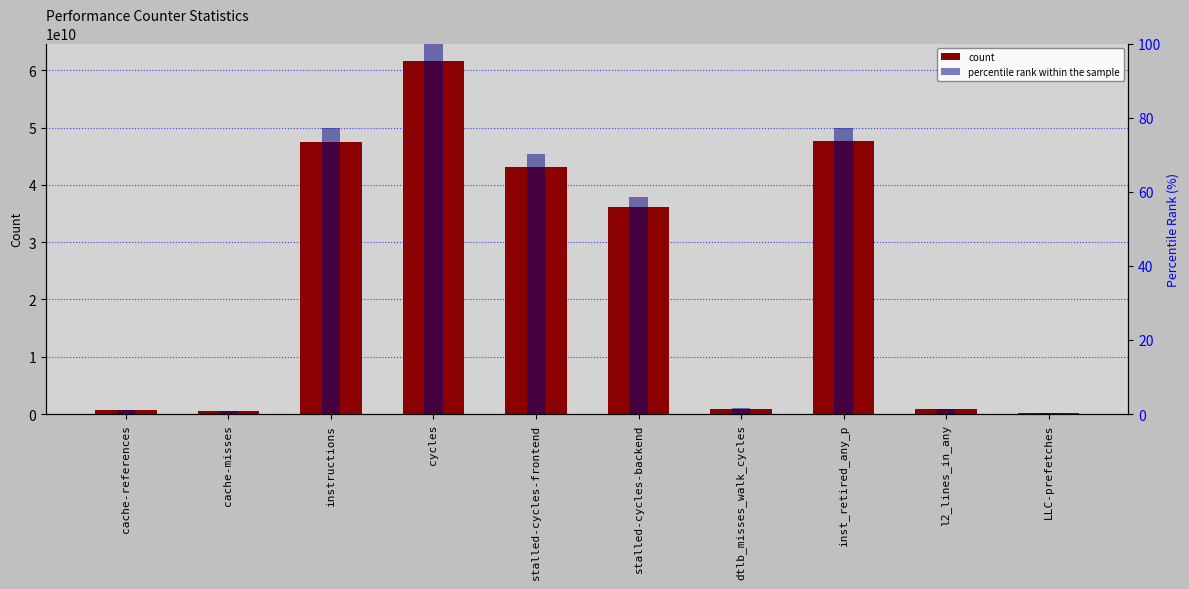

Reading right to left, transcribe all the data shown in this chart.

count: LLC-prefetches=213278759.0	l2_lines_in_any=859023708.0	inst_retired_any_p=47609768307.0	dtlb_misses_walk_cycles=919148820.0	stalled-cycles-backend=36127556650.0	stalled-cycles-frontend=43197913156.0	cycles=61601459150.0	instructions=47558999413.0	cache-misses=565290445.0	cache-references=624235870.0
percentile rank within the sample: LLC-prefetches=0.3	l2_lines_in_any=1.4	inst_retired_any_p=77.3	dtlb_misses_walk_cycles=1.5	stalled-cycles-backend=58.6	stalled-cycles-frontend=70.1	cycles=100.0	instructions=77.2	cache-misses=0.9	cache-references=1.0